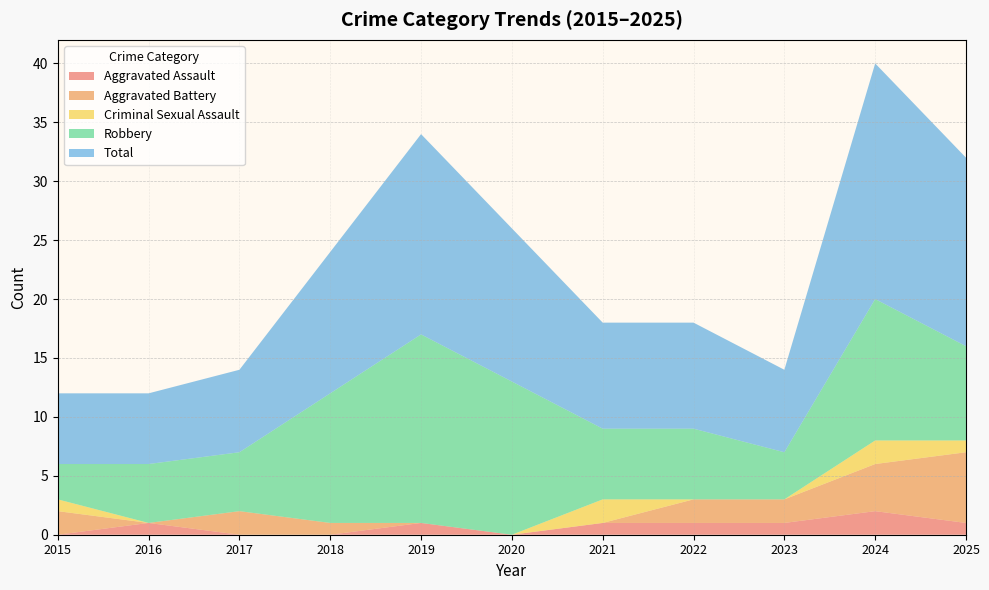

Reading left to right, transcribe all the data shown in this chart.

Aggravated Assault: 2015=0	2016=1	2017=0	2018=0	2019=1	2020=0	2021=1	2022=1	2023=1	2024=2	2025=1
Aggravated Battery: 2015=2	2016=0	2017=2	2018=1	2019=0	2020=0	2021=0	2022=2	2023=2	2024=4	2025=6
Criminal Sexual Assault: 2015=1	2016=0	2017=0	2018=0	2019=0	2020=0	2021=2	2022=0	2023=0	2024=2	2025=1
Robbery: 2015=3	2016=5	2017=5	2018=11	2019=16	2020=13	2021=6	2022=6	2023=4	2024=12	2025=8
Total: 2015=6	2016=6	2017=7	2018=12	2019=17	2020=13	2021=9	2022=9	2023=7	2024=20	2025=16